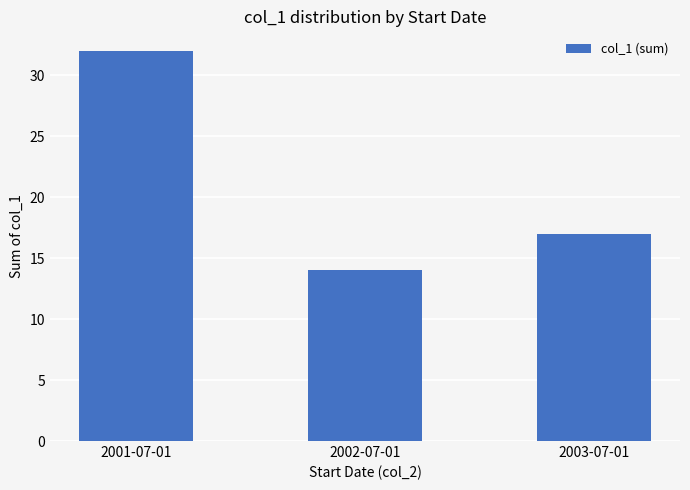

Count the values in the range 14 to 32.

3